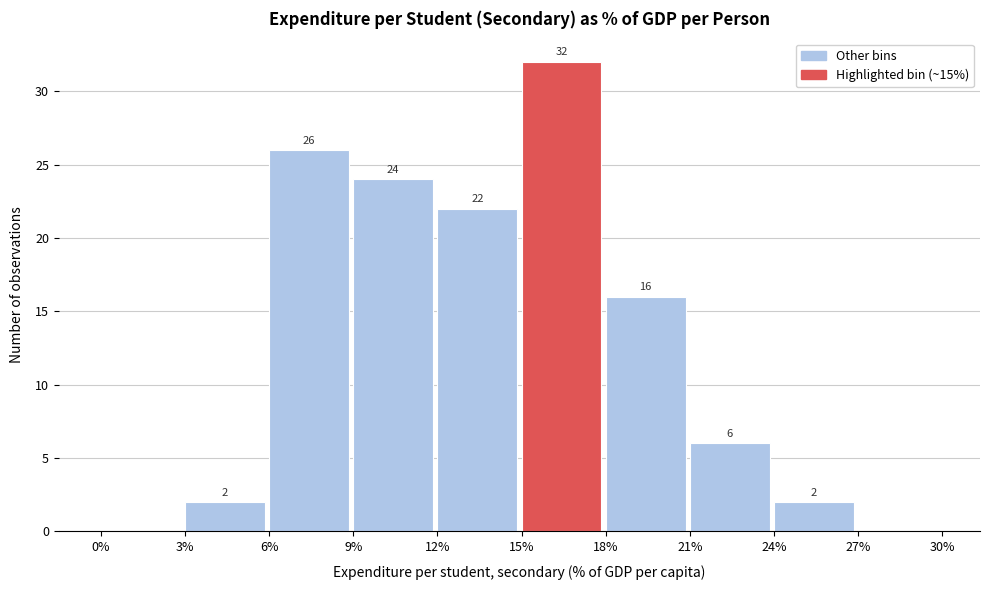

Over which range of the x-axis is the bar tallest?

15% to 18%